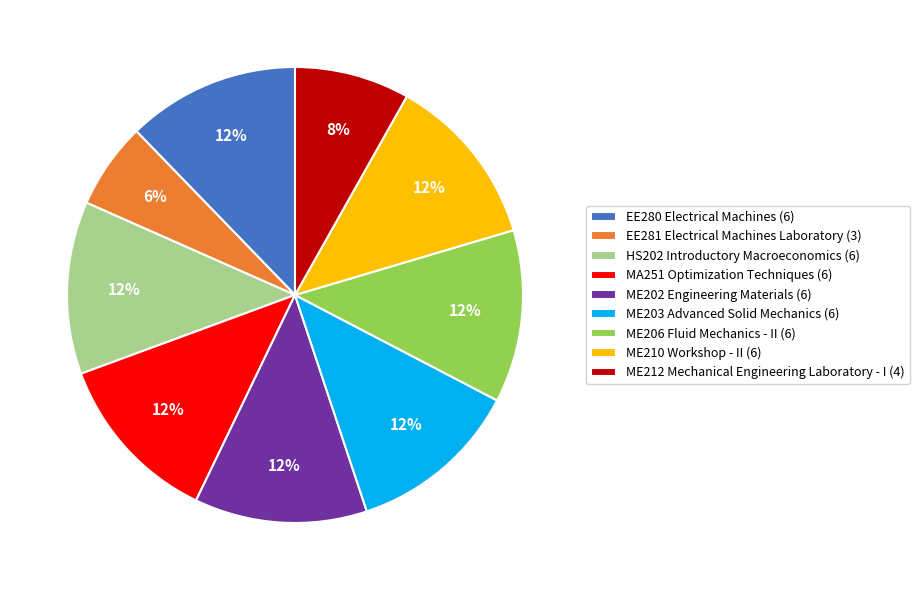

The ME212 Mechanical Engineering Laboratory - I (4) slice represents 8% of the pie. True or false?

True